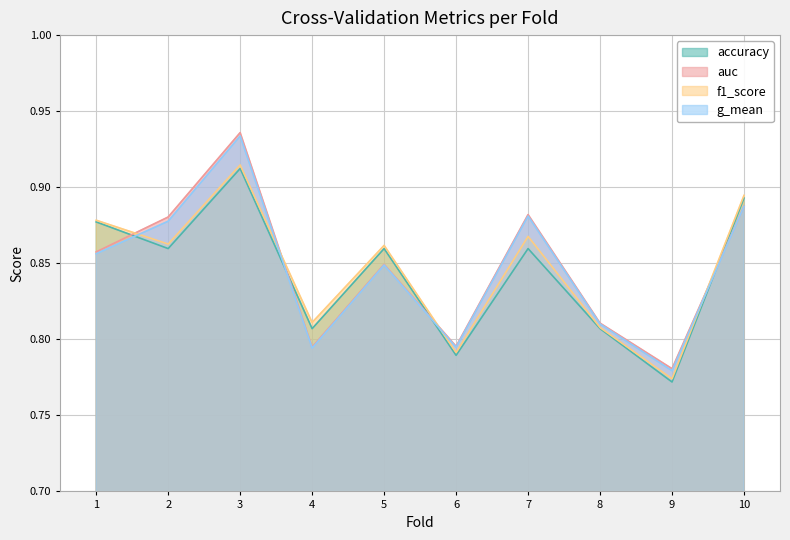

What are all the series names shown in the legend?

accuracy, auc, f1_score, g_mean